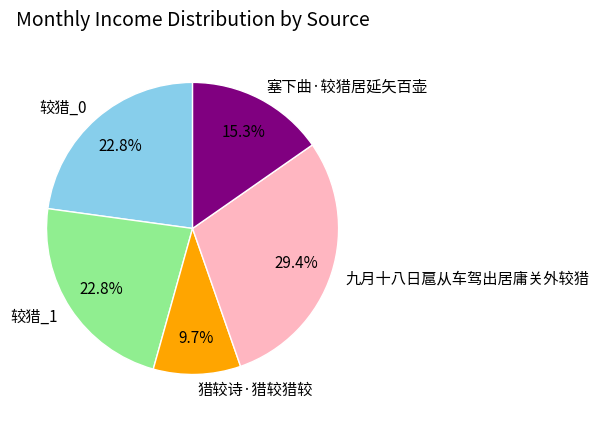

What is the ratio of the value at 塞下曲·较猎居延矢百壶 to the value at 较猎_0?

0.7